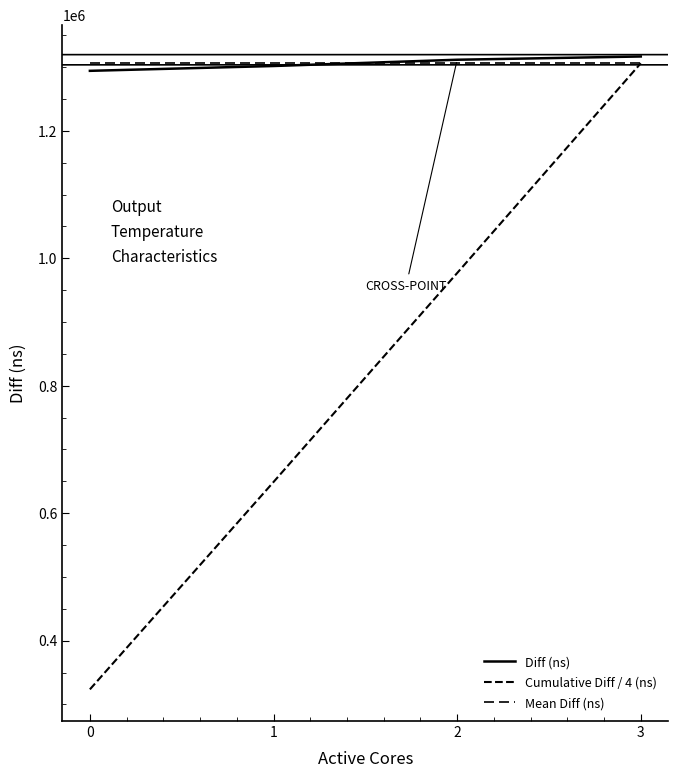

Does the chart have visible grid lines?

No